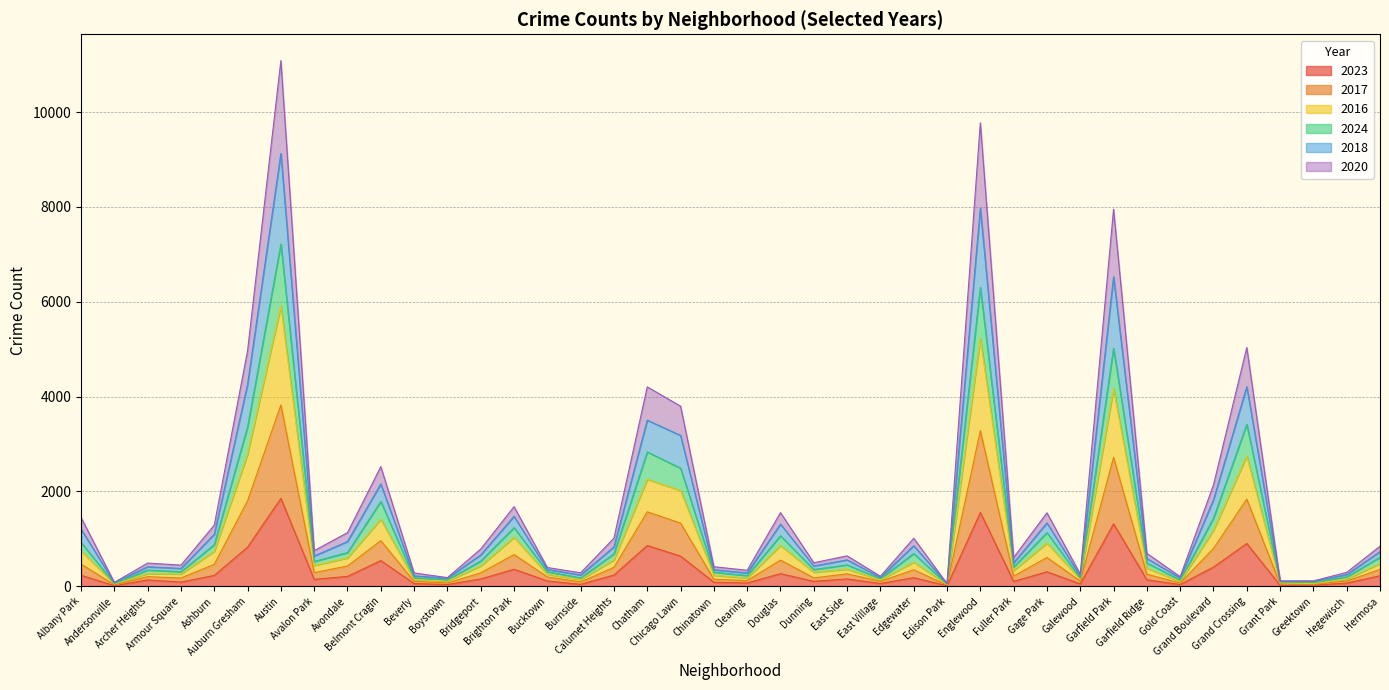

At how many categories does at least one series exceed 6619?

3